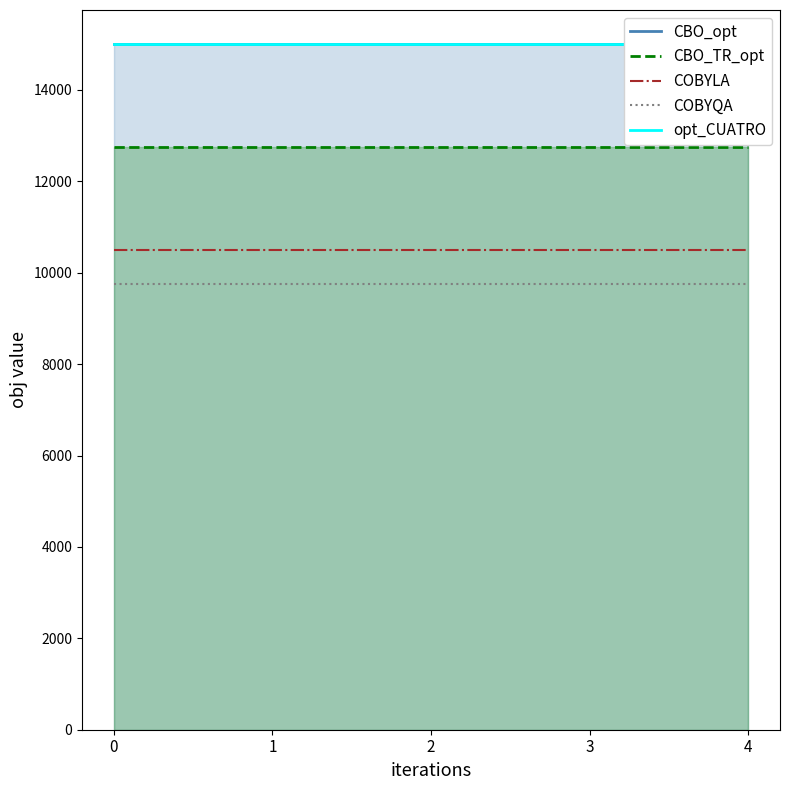

What is the maximum value for COBYQA?

9750